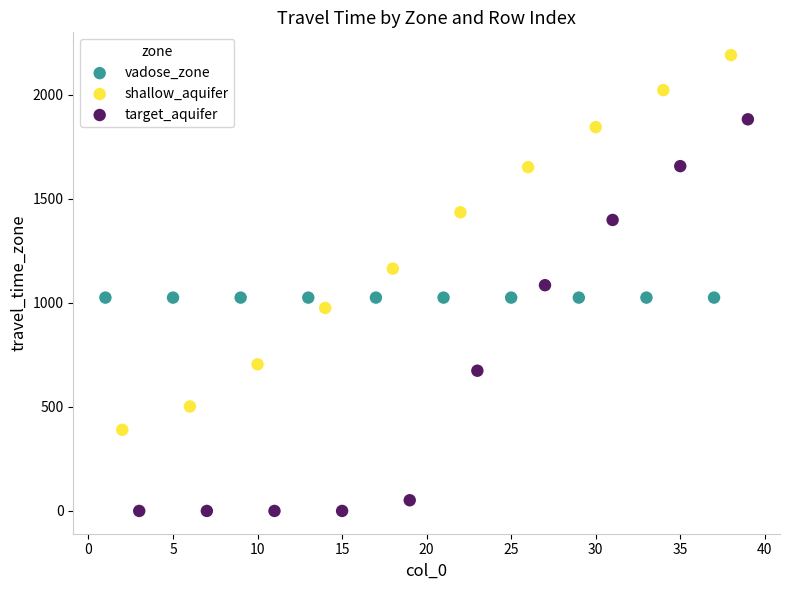

Which series reaches the maximum Y coordinate?

shallow_aquifer